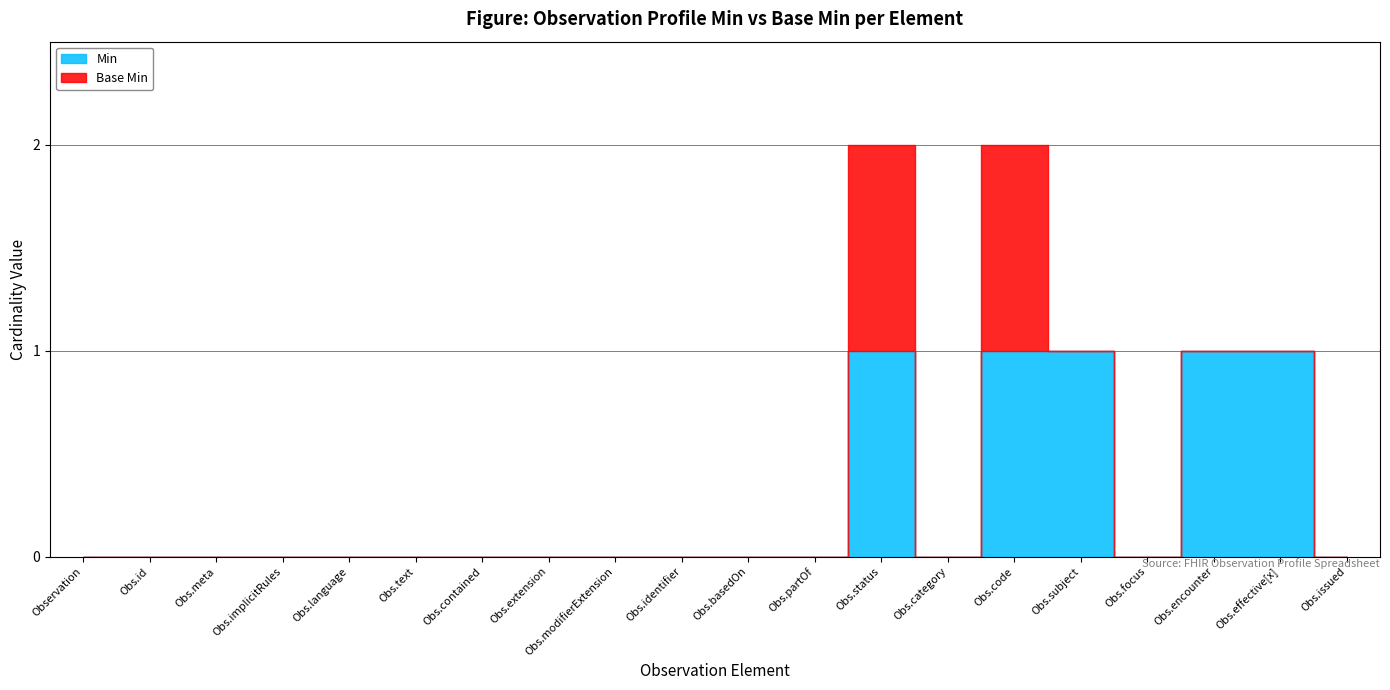

How many Min values are between 0 and 1?

20